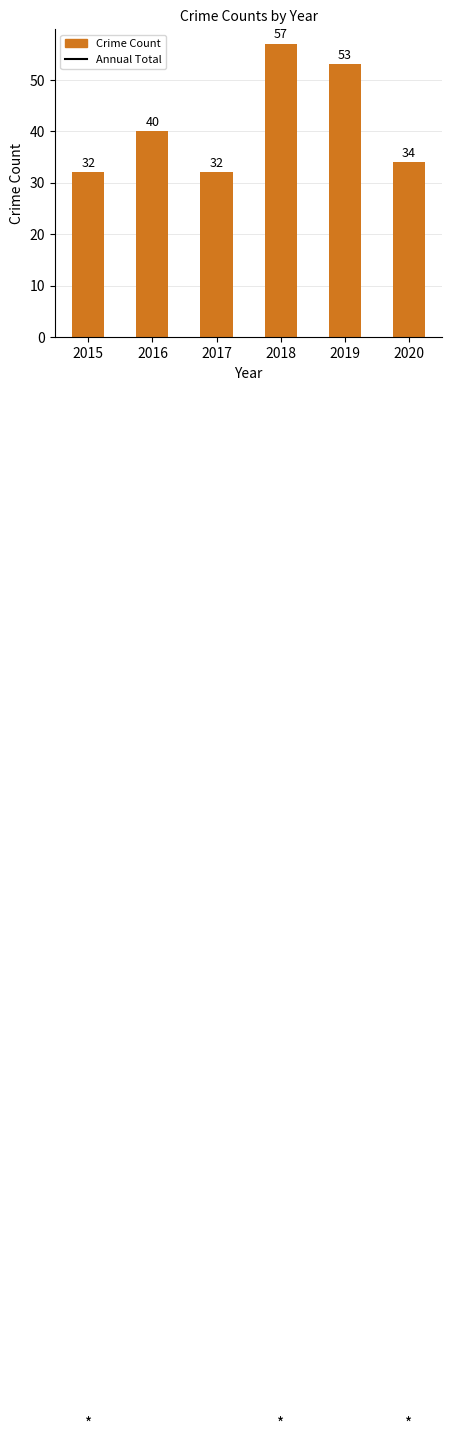

The chart shows a value of 32 at 2017. True or false?

True